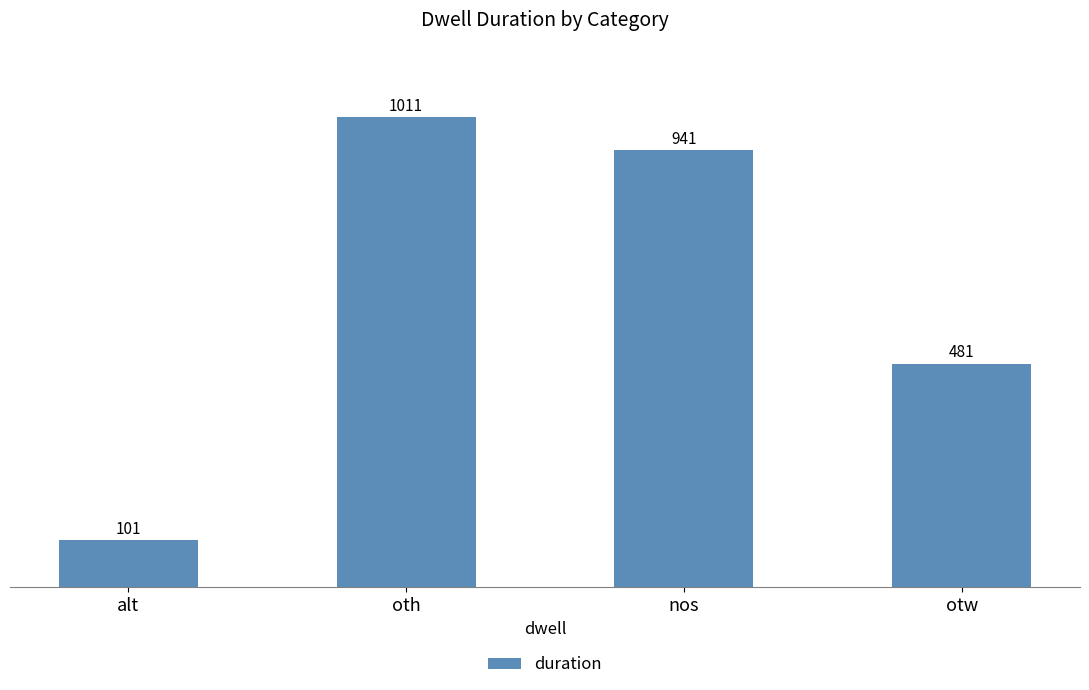

How many distinct data groups are displayed?

1